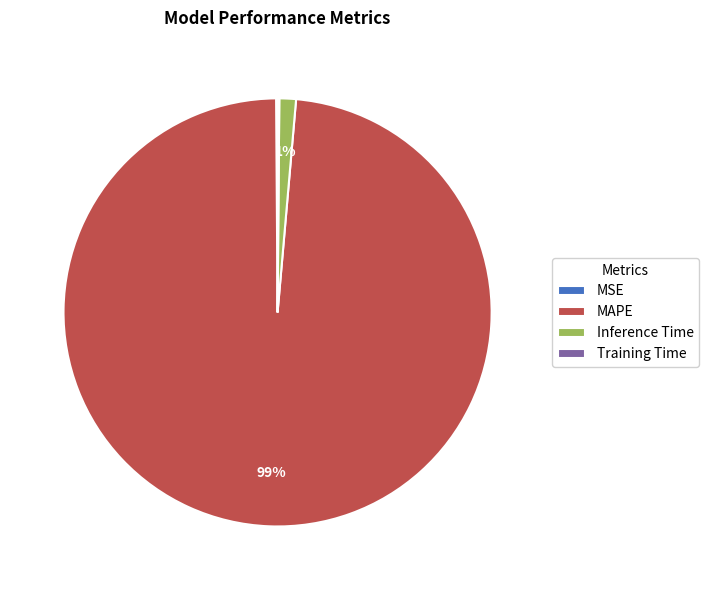

The Inference Time slice represents 7% of the pie. True or false?

False